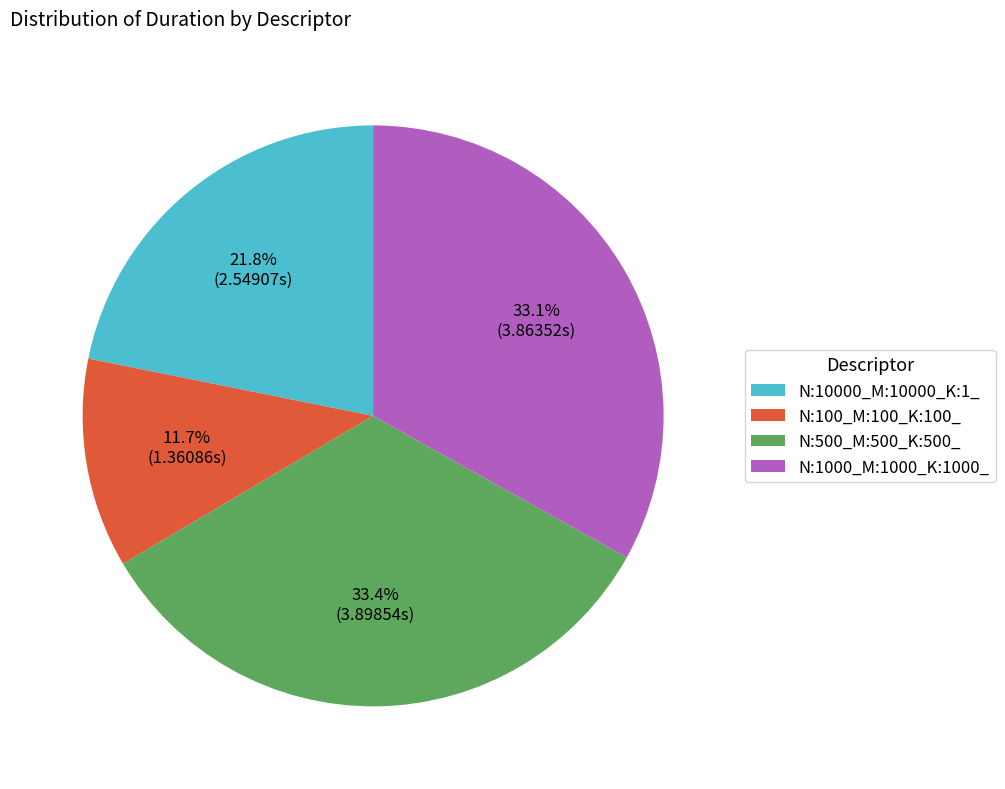

Is there a majority slice in this chart?

No